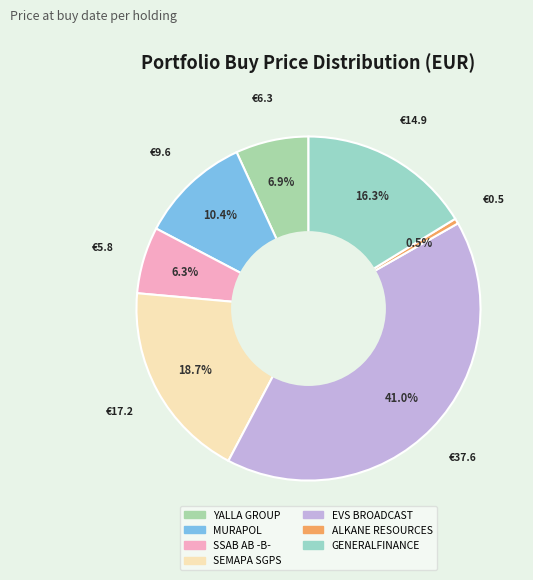

Which slice is the smallest?

ALKANE RESOURCES